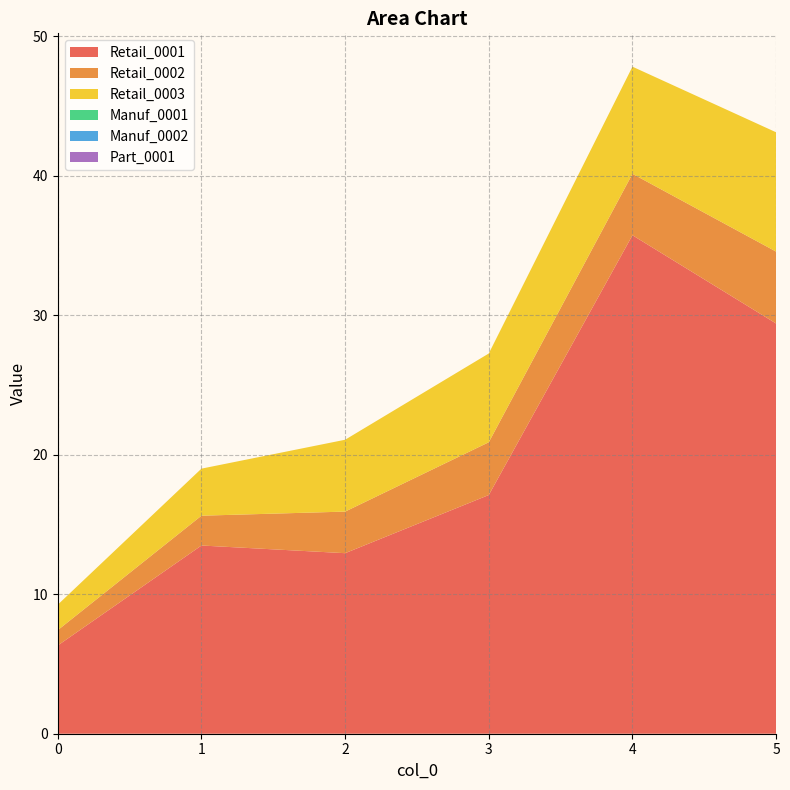

Reading left to right, extract all data points from this chart.

Retail_0001: 6.3	13.5	12.9	17.1	35.7	29.4
Retail_0002: 1.1	2.1	3.0	3.8	4.4	5.2
Retail_0003: 1.8	3.4	5.1	6.4	7.7	8.6
Manuf_0001: 0.0	0.0	0.0	0.0	0.0	0.0
Manuf_0002: 0.0	0.0	0.0	0.0	0.0	0.0
Part_0001: 0.0	0.0	0.0	0.0	0.0	0.0